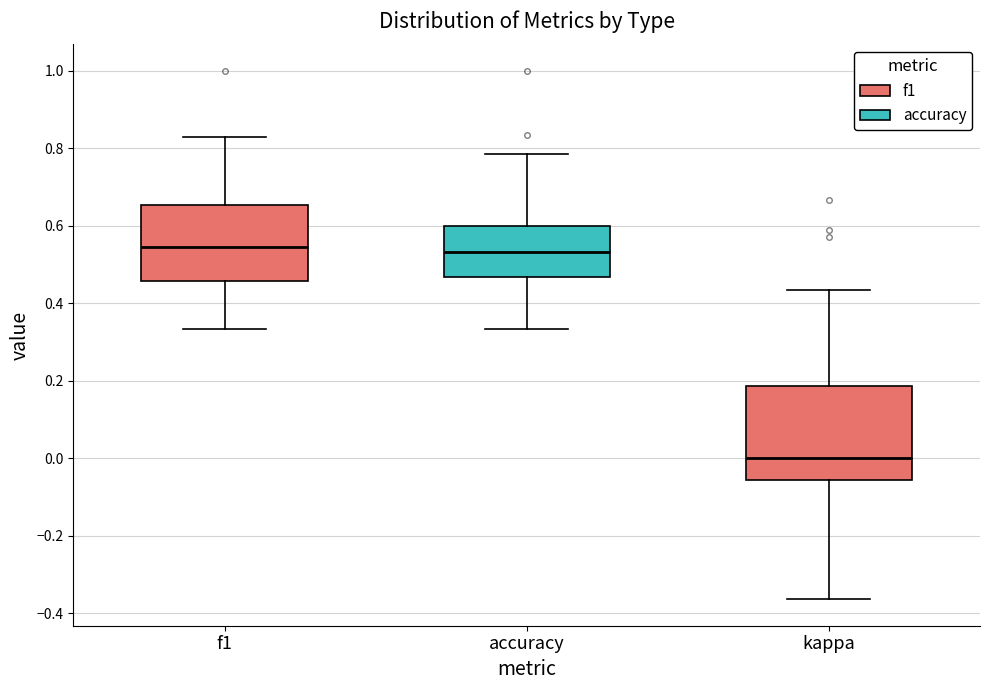

Reading left to right, read every box against the y-axis: the position of its median line, the range the box covers, and the ends of its whiskers. The values are not printed on the chart, so give them approximately, as read against the axis.

f1: median 0.54, box 0.46 to 0.66, whiskers 0.34 to 0.82
accuracy: median 0.54, box 0.46 to 0.60, whiskers 0.34 to 0.78
kappa: median 0.00, box -0.06 to 0.18, whiskers -0.36 to 0.44